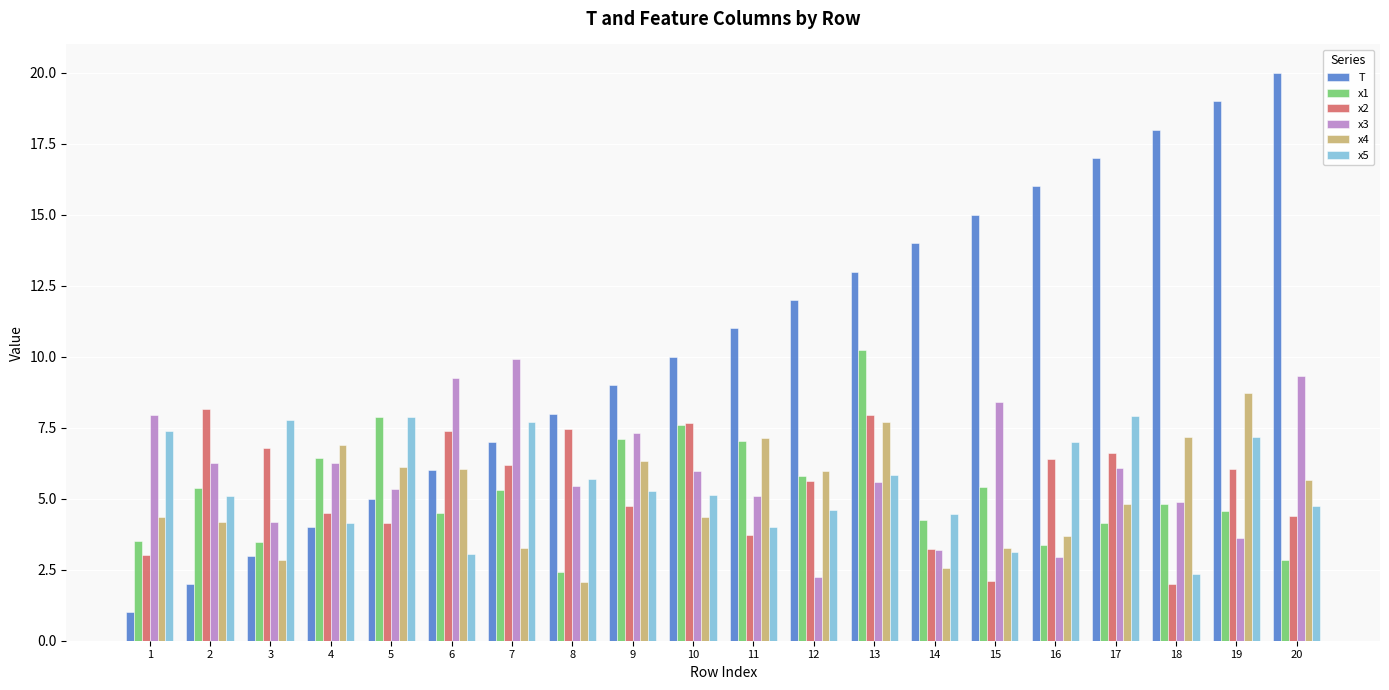

What is the value of the x1 bar at the 19th from the left?

4.6